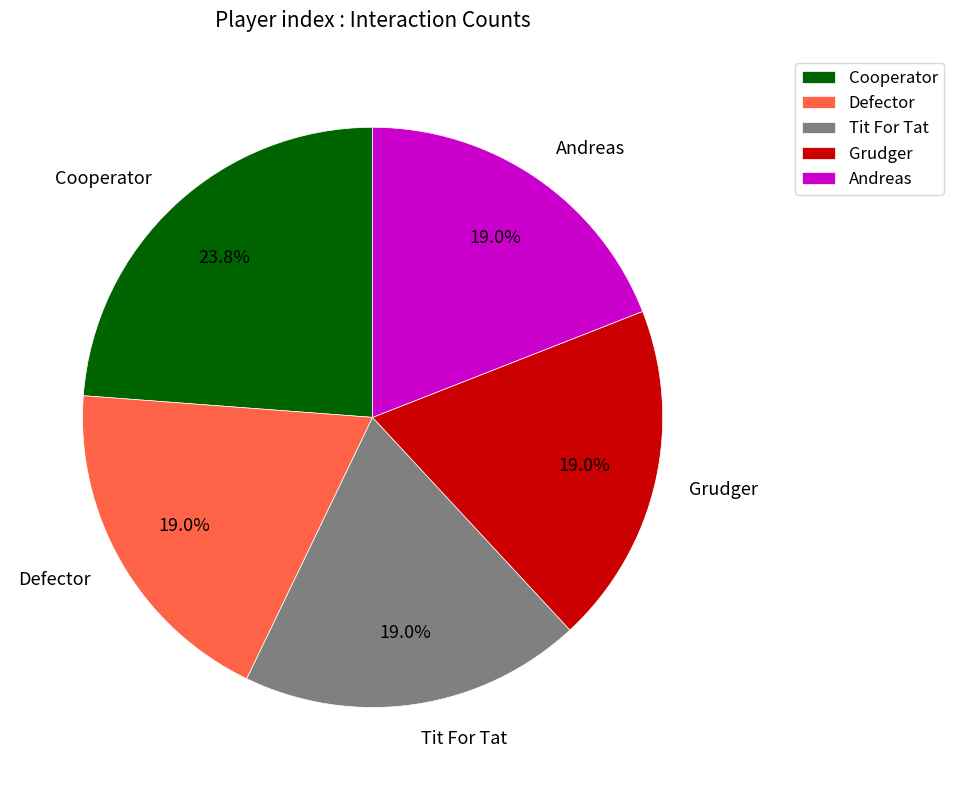

Between Cooperator and Defector, which is larger?

Cooperator